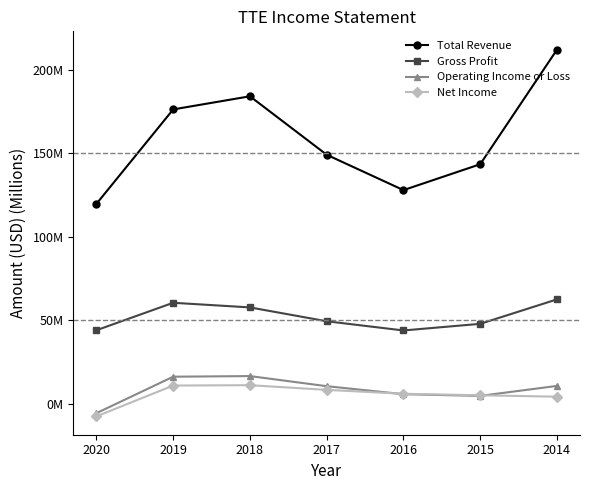

True or false: Total Revenue and Net Income cross at least once.

False